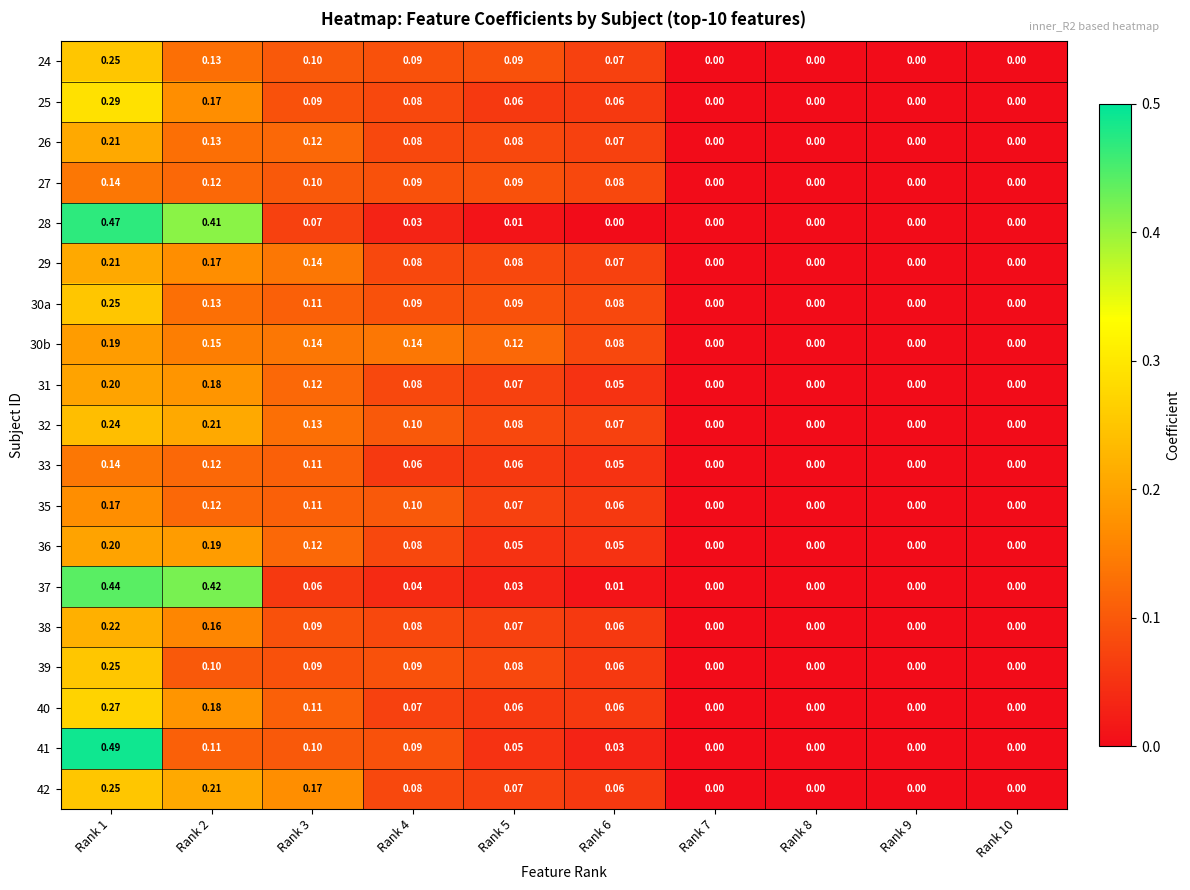

What is the maximum value shown in the chart?

0.5